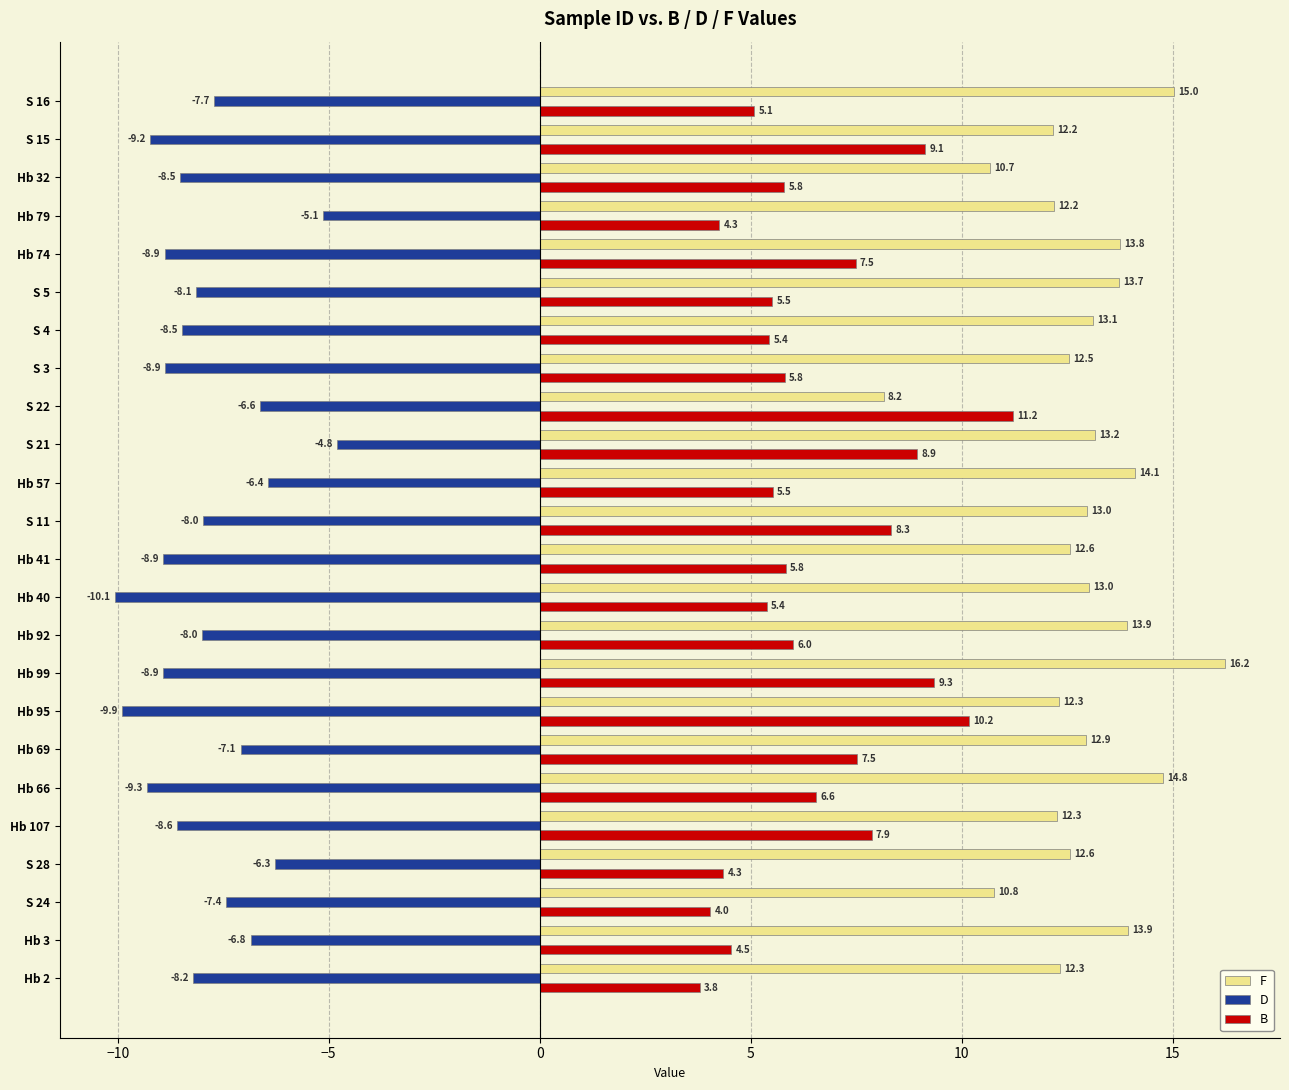

What value does the F series have at S 22?

8.2